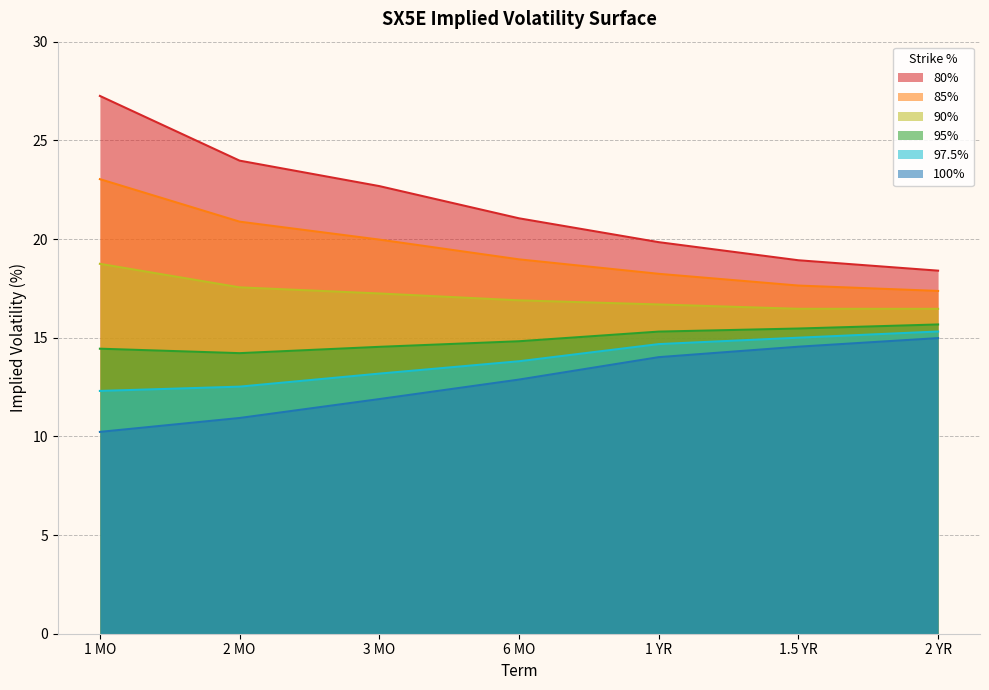

What is the minimum value for 95%?

14.2